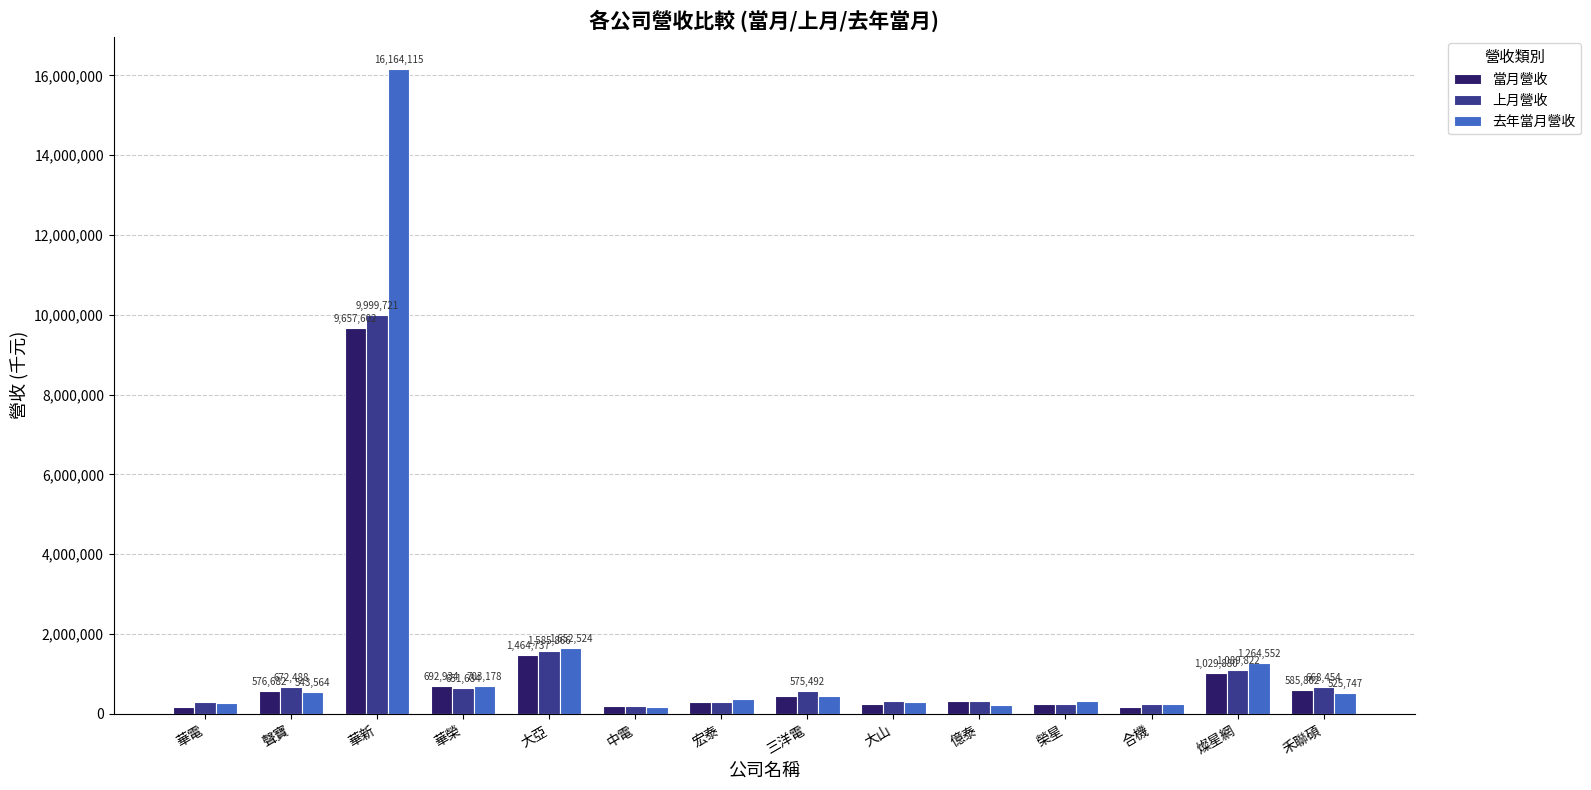

What is the sum of the 去年當月營收 values at 聲寶 and 燦星網?

1808116